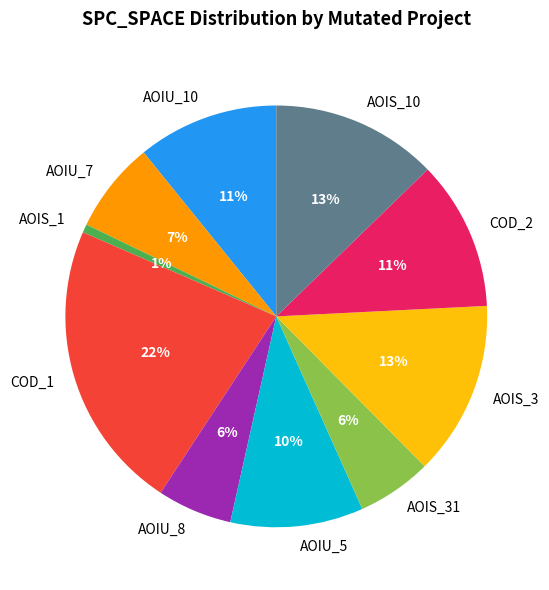

Which slice is the smallest?

AOIS_1